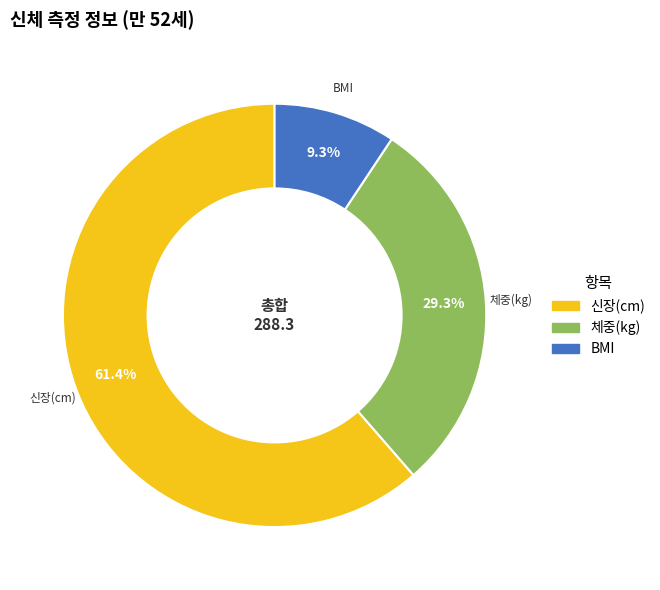

To the nearest percent, what is the combined percentage of BMI and 신장(cm)?

71%